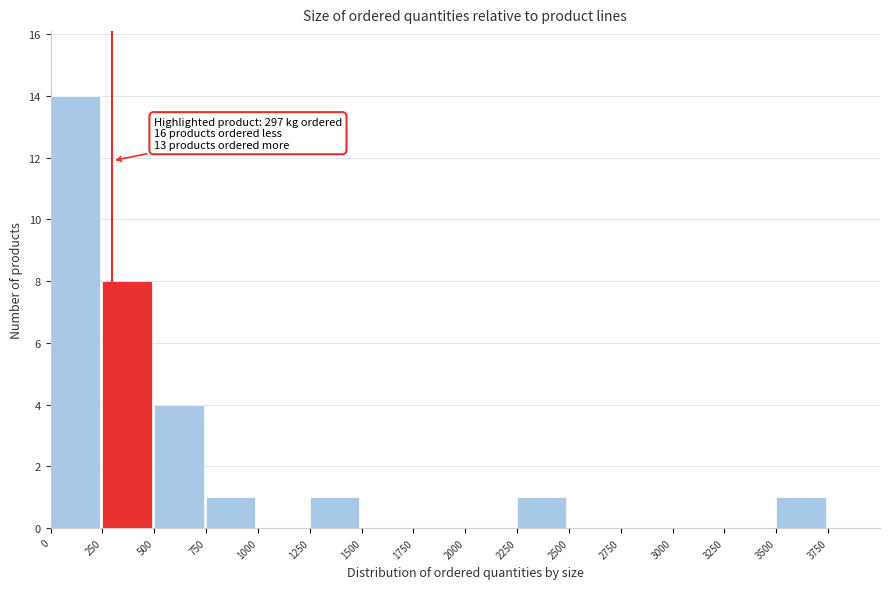

Which range on the x-axis has the tallest bar?

0 to 250